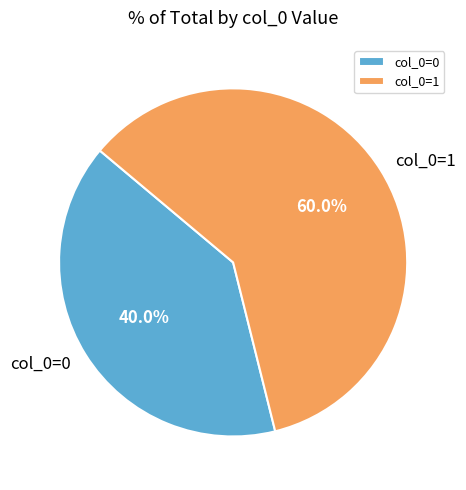

What is the smallest slice in the pie chart?

col_0=0